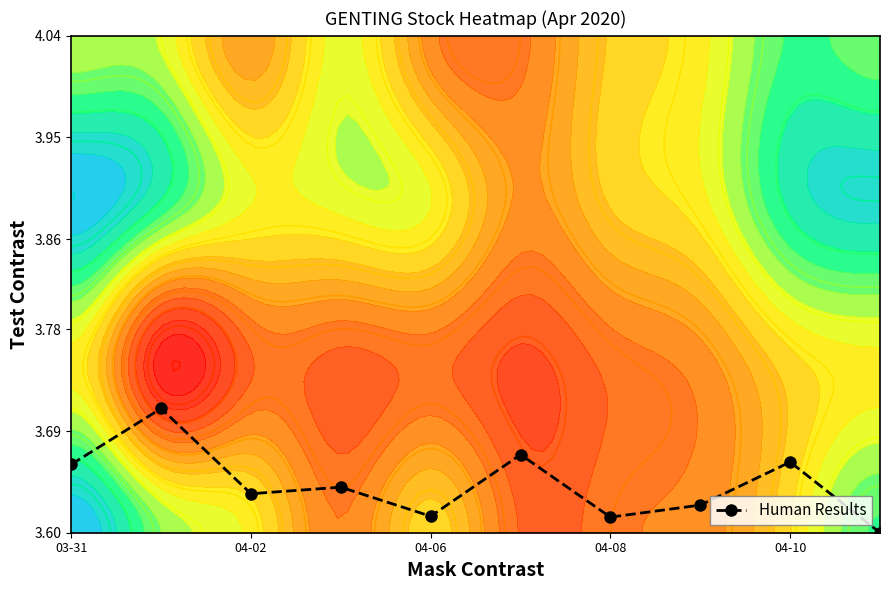

True or false: Human Results has more than 0 interior local peaks.

True